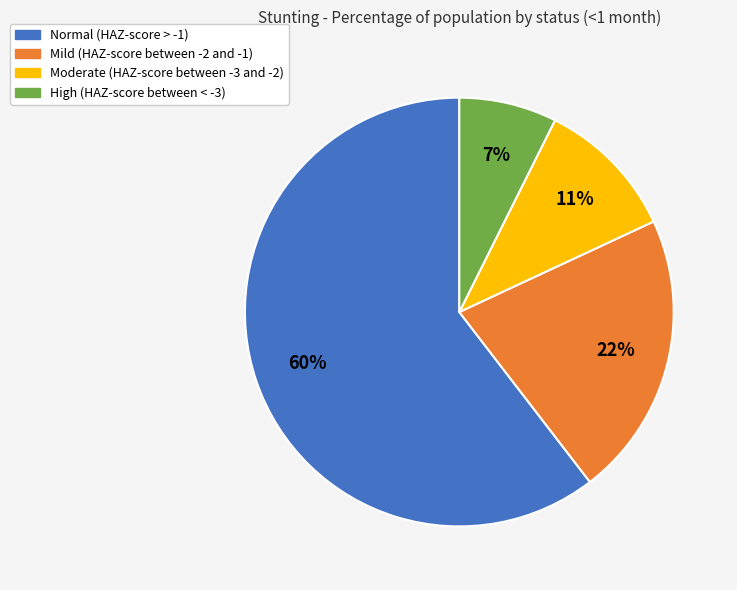

Is there a majority slice in this chart?

Yes